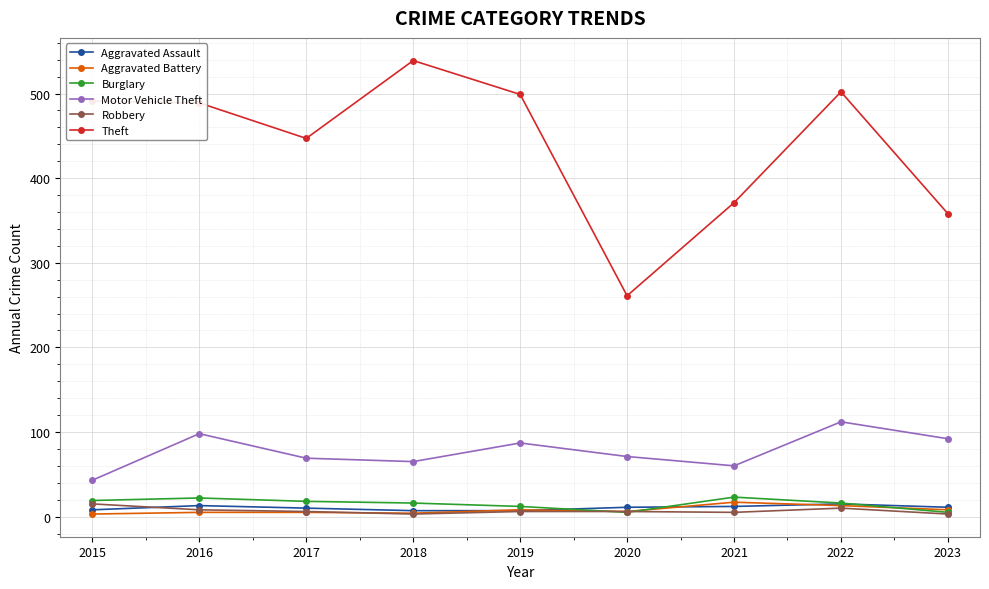

What is the maximum value for Aggravated Assault?

15